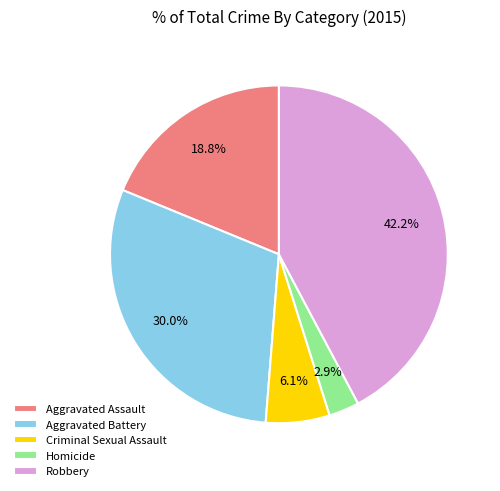

True or false: Criminal Sexual Assault accounts for 13% of the total.

False